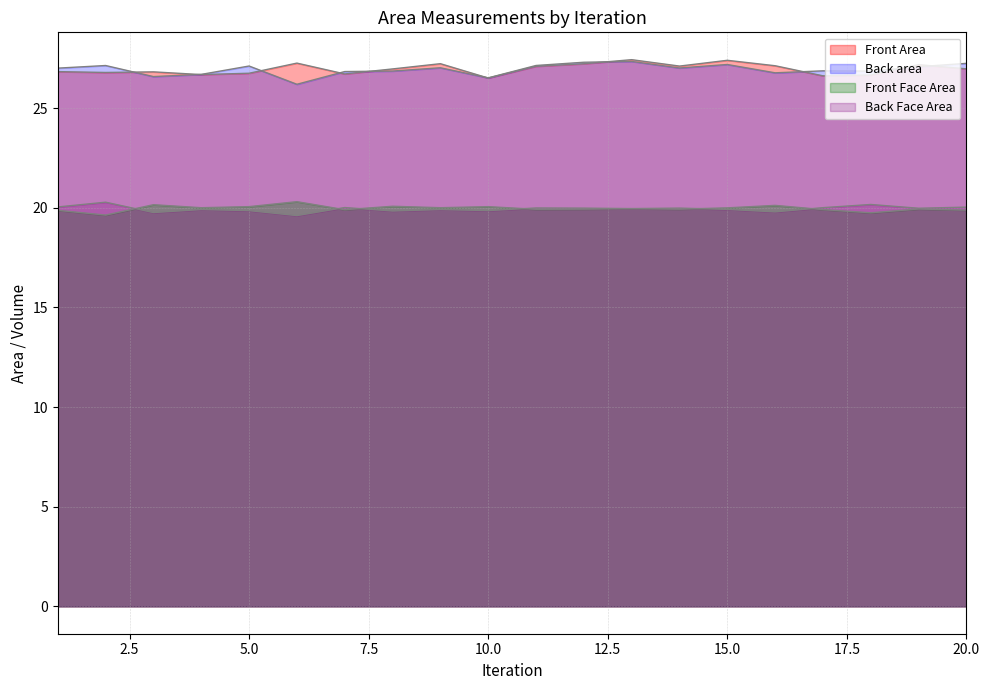

Reading left to right, list all the values displayed in this chart.

Front Area: 1=26.8	2=26.8	3=26.8	4=26.7	5=26.7	6=27.3	7=26.7	8=27.0	9=27.2	10=26.5	11=27.1	12=27.2	13=27.4	14=27.1	15=27.4	16=27.1	17=26.6	18=26.7	19=27.2	20=27.0
Back area: 1=27.0	2=27.1	3=26.6	4=26.7	5=27.1	6=26.2	7=26.8	8=26.9	9=27.0	10=26.5	11=27.1	12=27.3	13=27.3	14=27.0	15=27.2	16=26.8	17=26.9	18=26.9	19=27.1	20=27.2
Front Face Area: 1=19.9	2=19.6	3=20.1	4=20.0	5=20.1	6=20.3	7=19.9	8=20.1	9=20.0	10=20.1	11=19.9	12=19.9	13=20.0	14=19.9	15=20.0	16=20.1	17=19.9	18=19.7	19=19.9	20=19.9
Back Face Area: 1=20.0	2=20.3	3=19.8	4=19.9	5=19.9	6=19.6	7=20.0	8=19.8	9=19.9	10=19.9	11=20.0	12=20.0	13=20.0	14=20.0	15=19.9	16=19.8	17=20.0	18=20.2	19=20.0	20=20.0